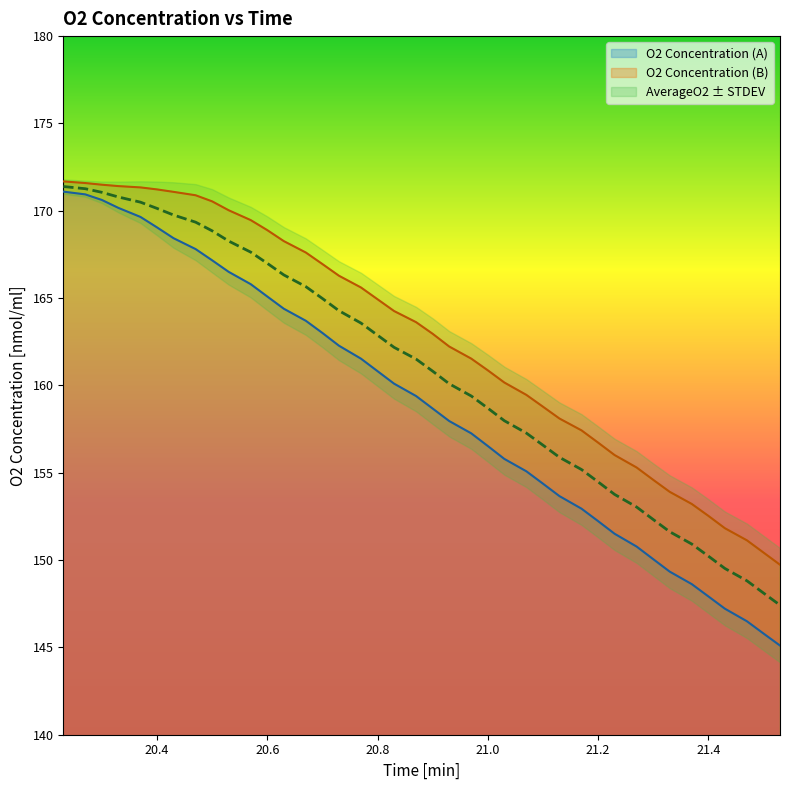

Rank the series at 20.53 from highest to lowest value.

O2 Concentration (B), AverageO2, O2 Concentration (A)